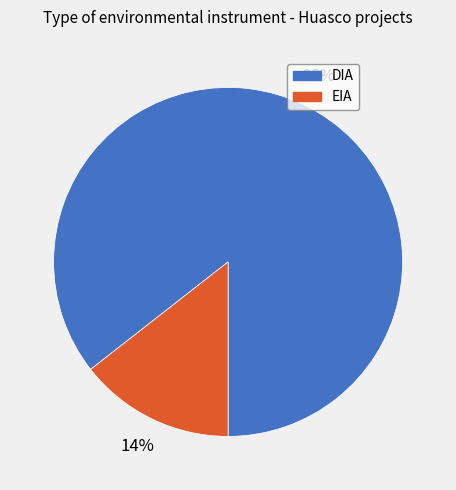

To the nearest percent, what is the average slice percentage?

50%